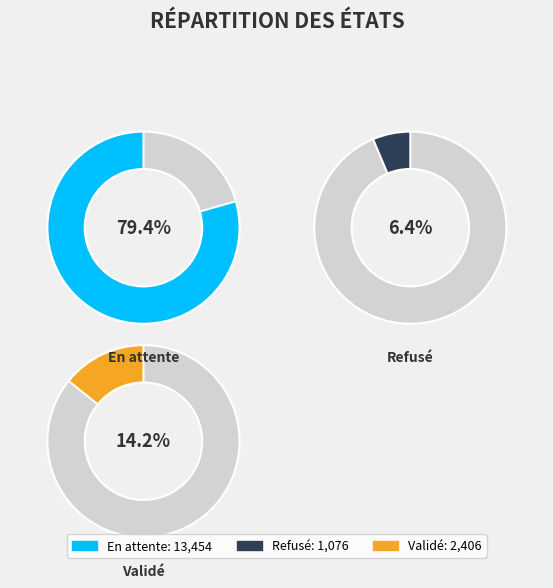

Is there a majority slice in this chart?

Yes